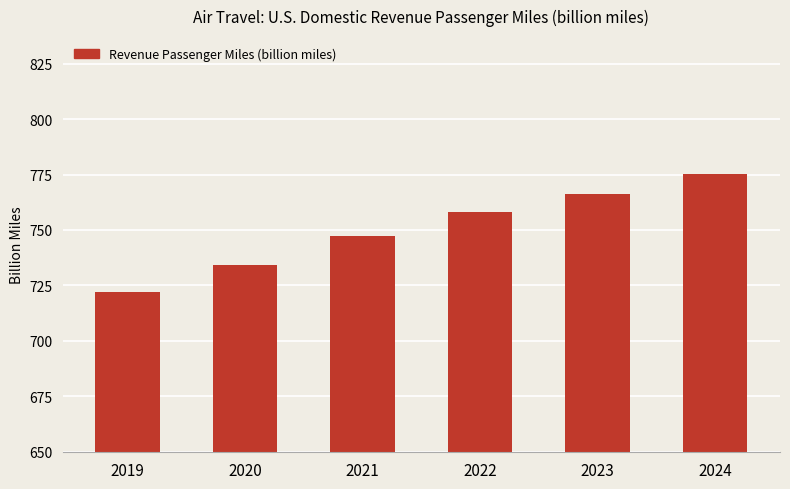

What is the sum of the values at 2024 and 2020?

1509.5